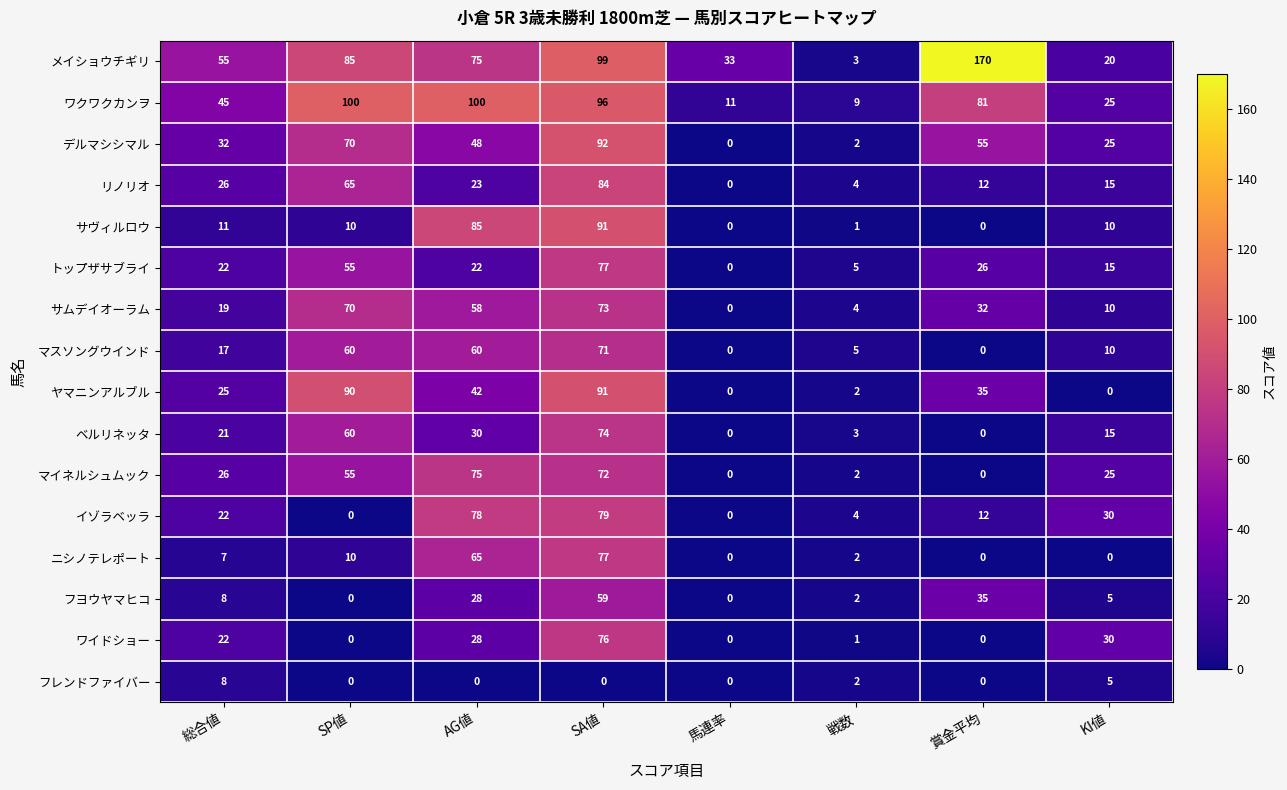

What is the sum of all フレンドファイバー values?

15